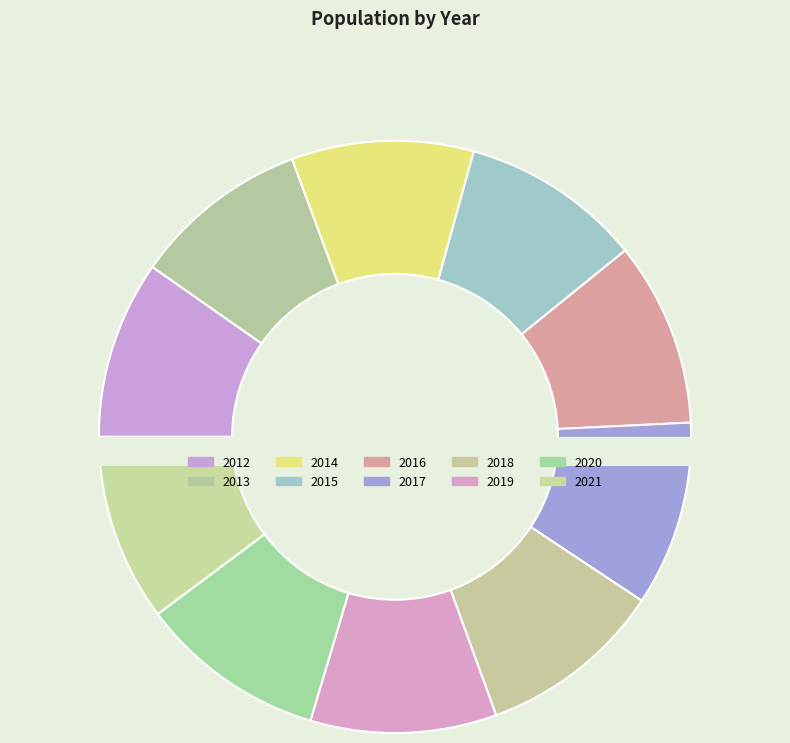

What percentage is the 2017 slice, to the nearest percent?

10%